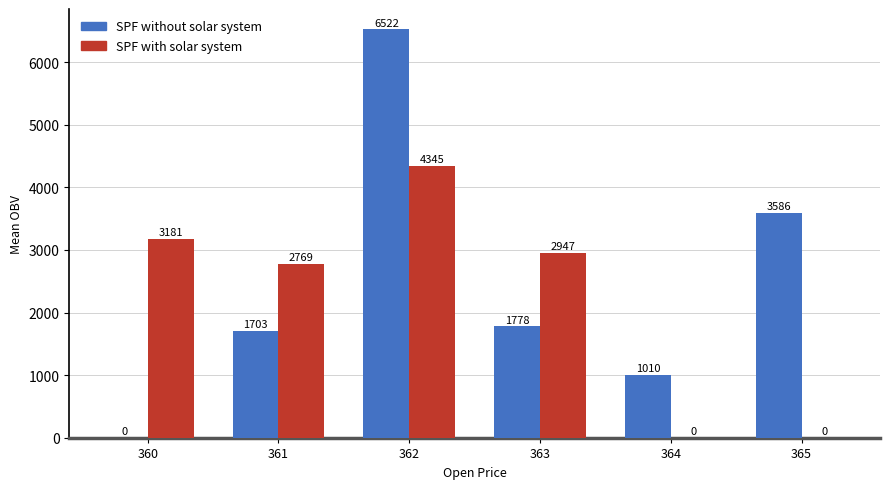

How many data points in SPF with solar system are above 2946?

3